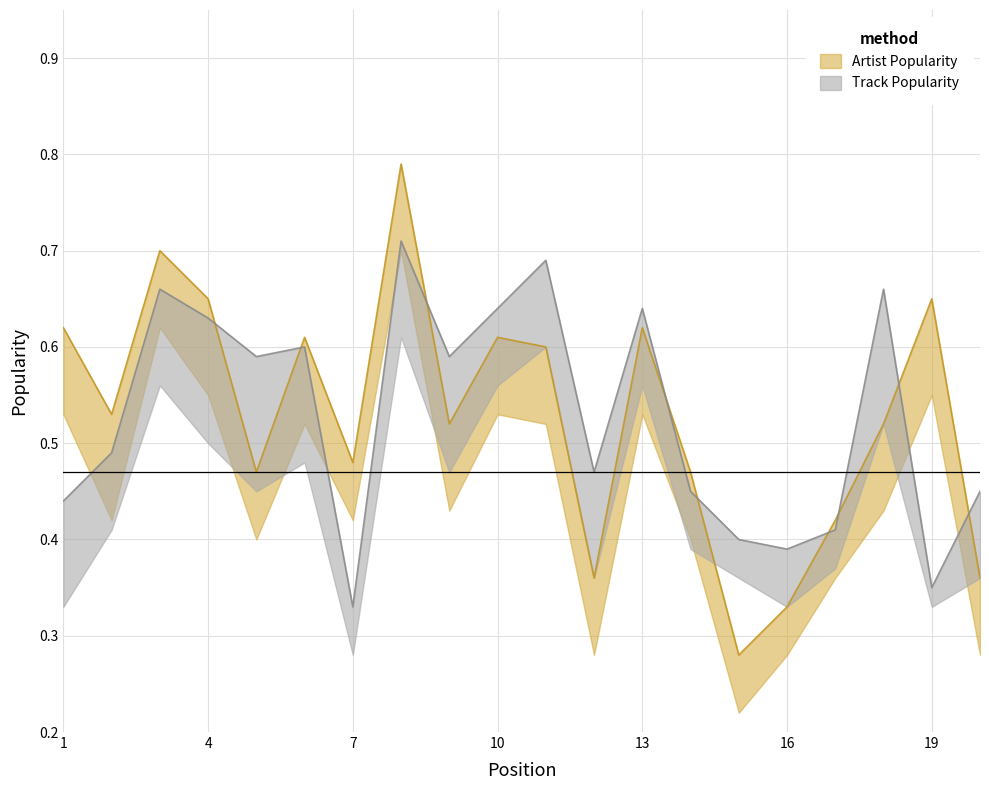

At which category is the sum across all series the highest?

8